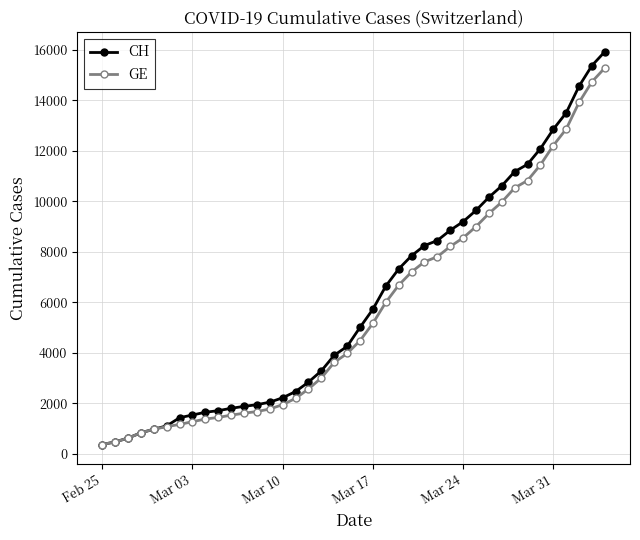

What is the smallest value displayed?

375